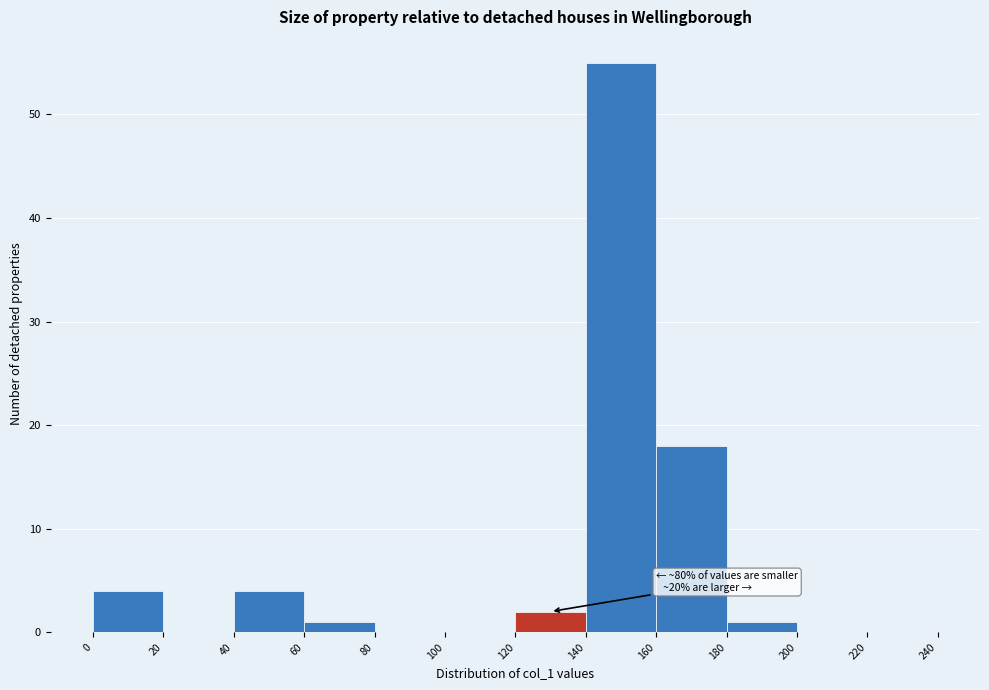

Over which range of the x-axis is the bar tallest?

140 to 160